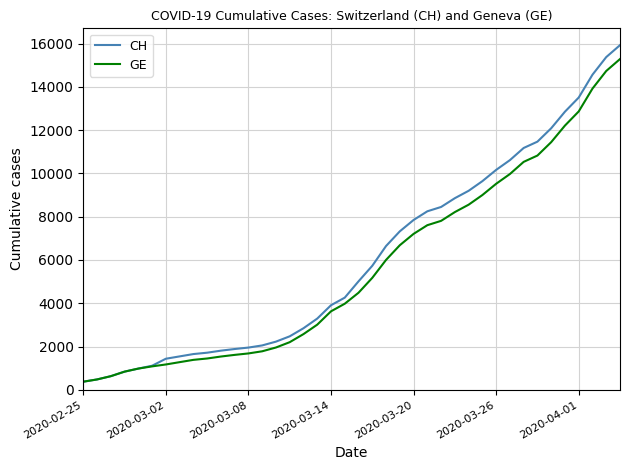

What is the smallest value displayed?

375